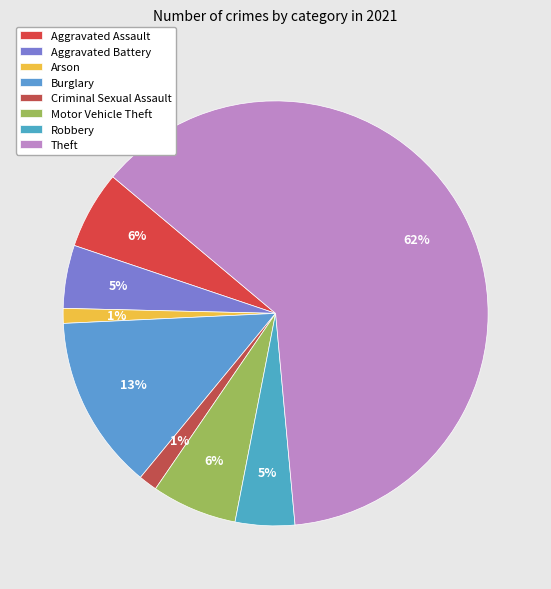

To the nearest percent, what percentage of the pie is Motor Vehicle Theft?

6%